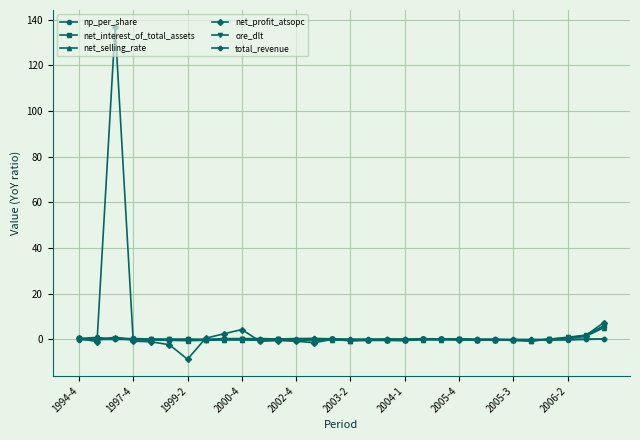

What is the greatest value displayed?

137.0